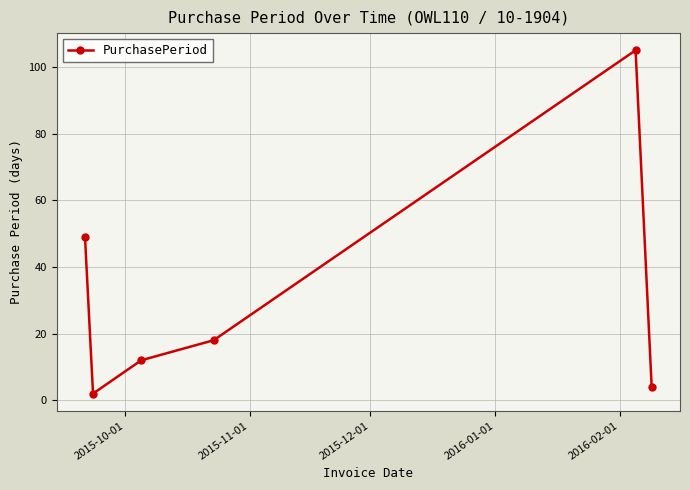

What is the difference between the maximum and minimum values?

103